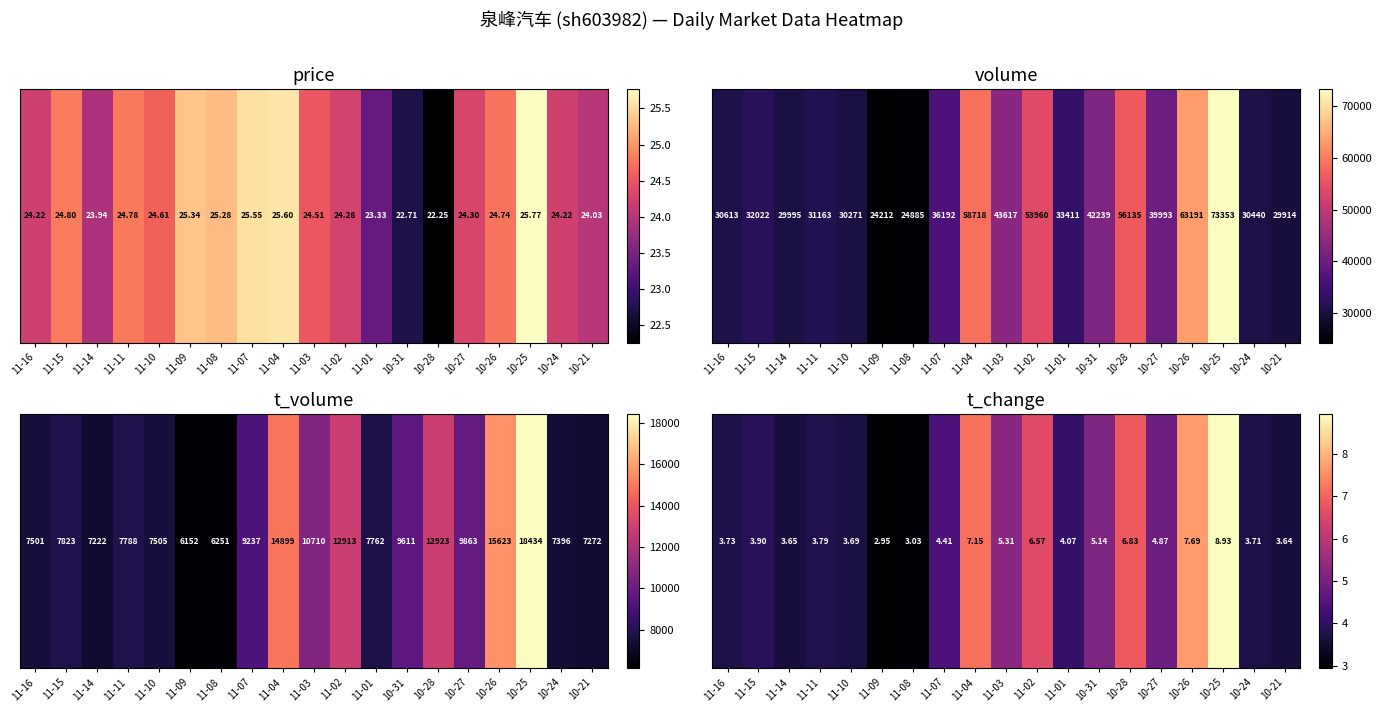

List the labels in order of value, largest first.

10-25, 10-26, 11-04, 10-28, 11-02, 11-03, 10-31, 10-27, 11-07, 11-01, 11-15, 11-11, 11-16, 10-24, 11-10, 11-14, 10-21, 11-08, 11-09